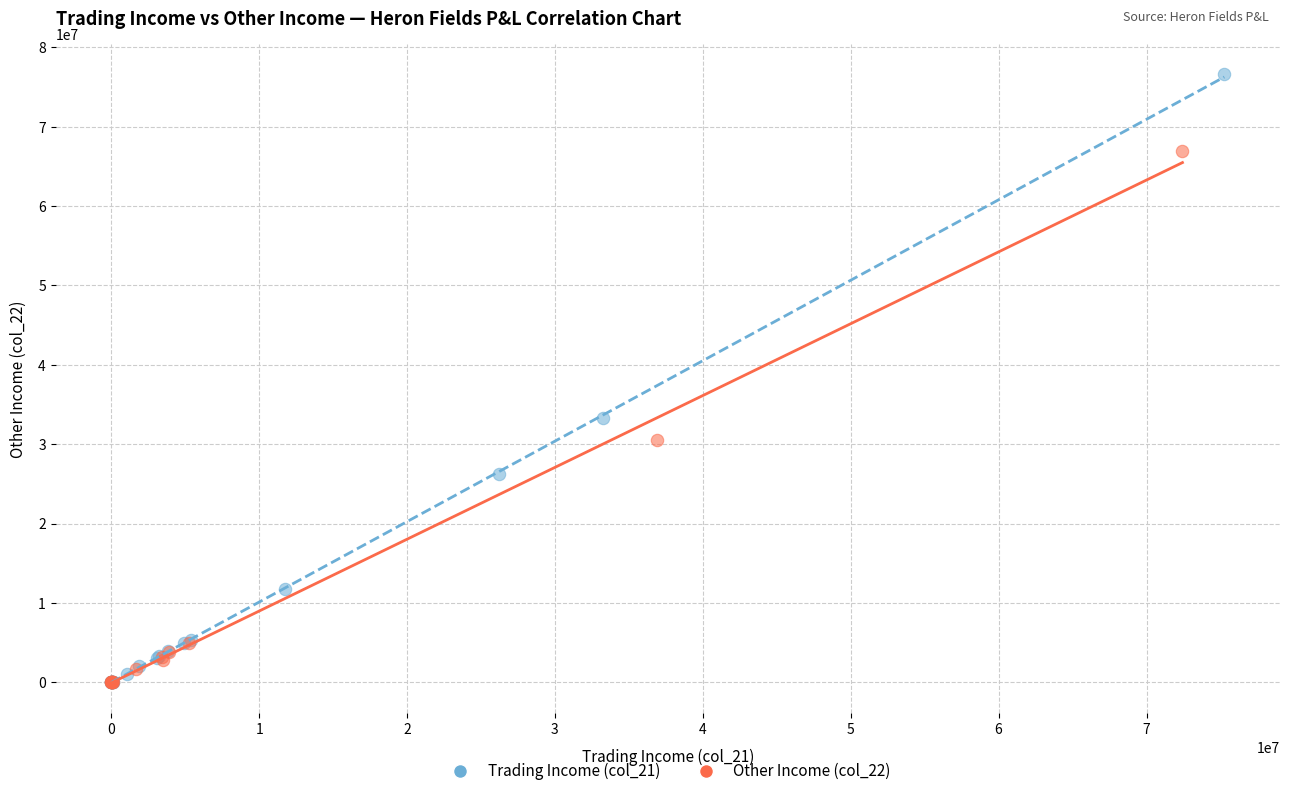

Which series has the widest spread of Y values?

Trading Income (col_21)